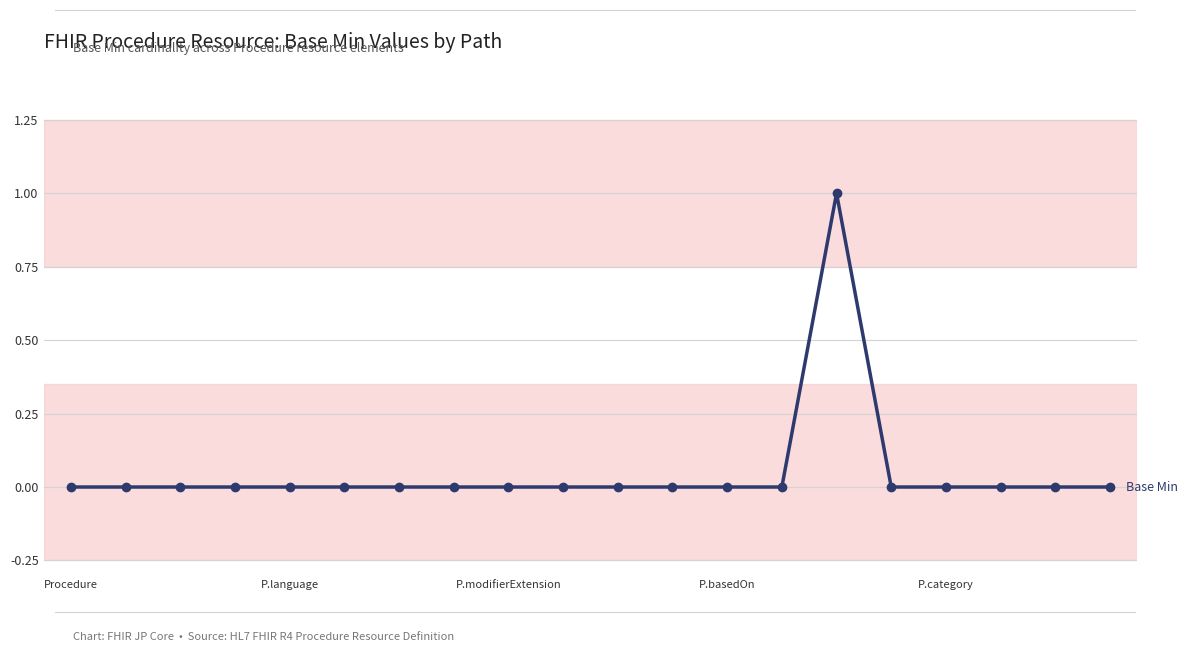

True or false: there are more than 0 points higher than both neighbors.

True